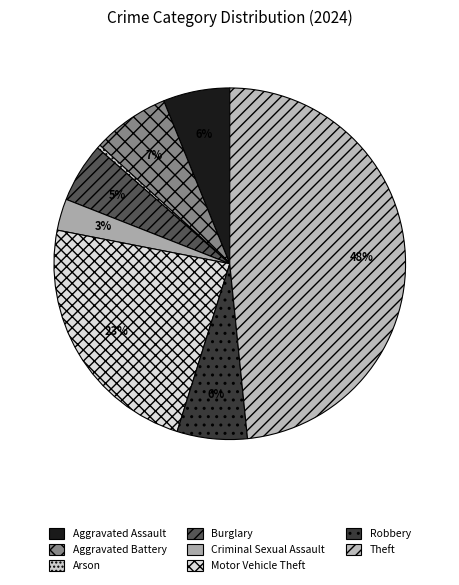

Is there a majority slice in this chart?

No